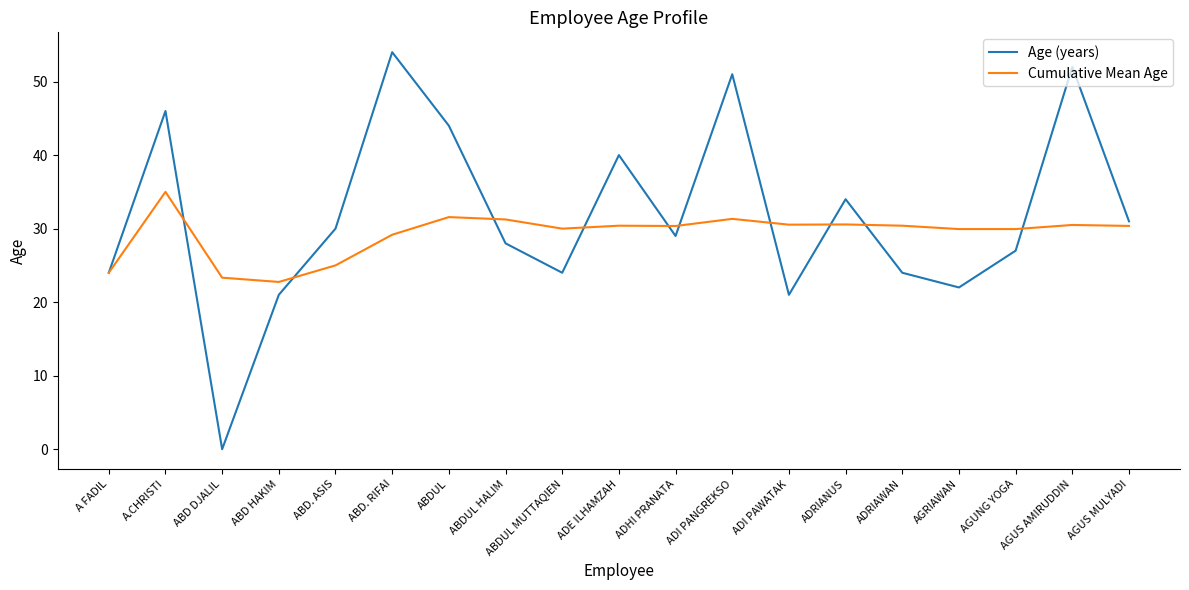

Is the value of Age (years) at ADI PAWATAK greater than the value of Cumulative Mean Age at ABD. ASIS?

No